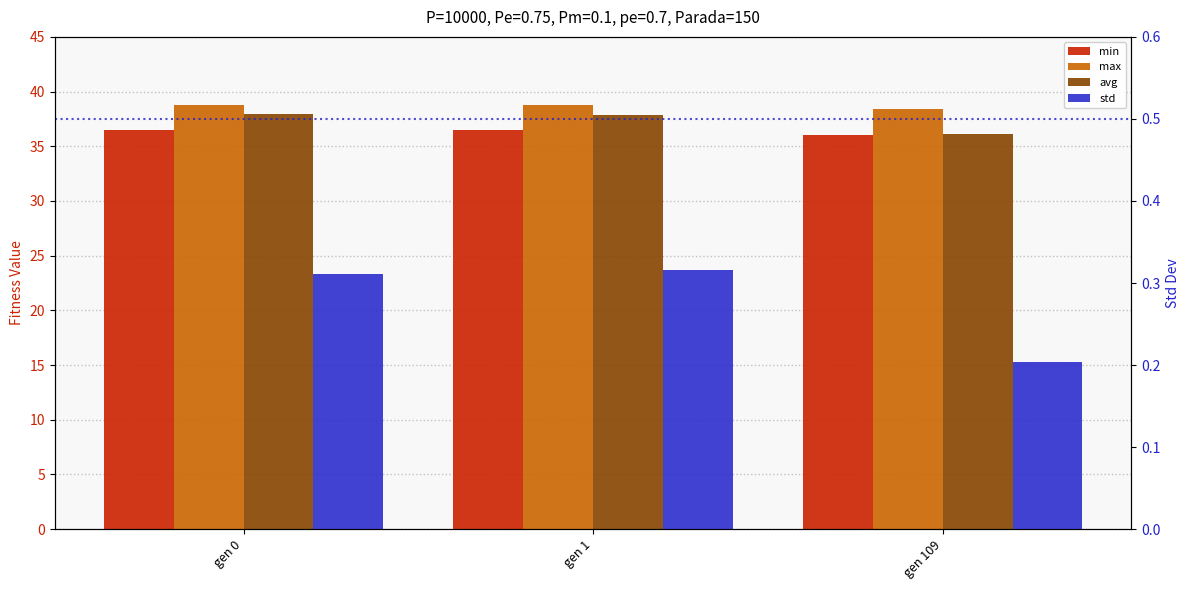

The max series shows 57.1 at gen 1. True or false?

False